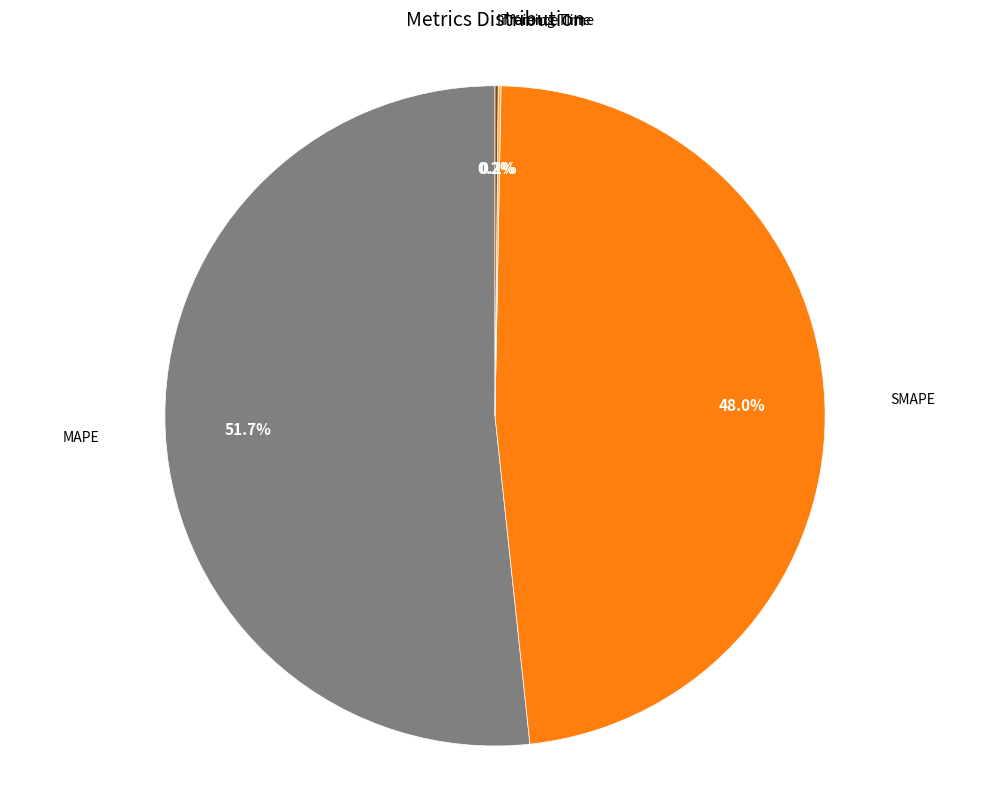

Between SMAPE and MAPE, which is larger?

MAPE